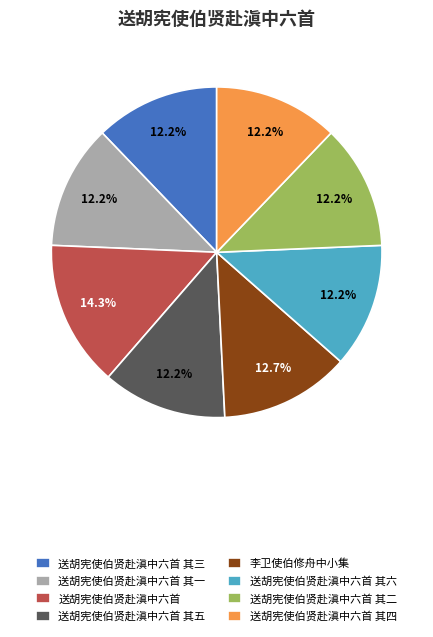

The 送胡宪使伯贤赴滇中六首 其二 slice represents 17% of the pie. True or false?

False